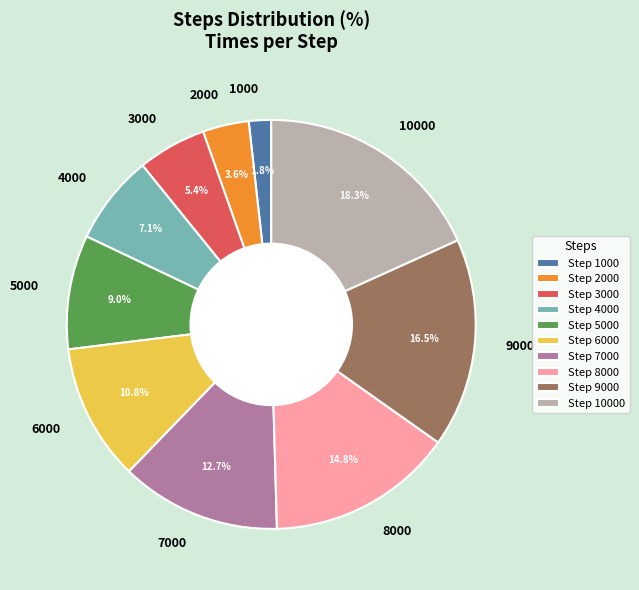

Between 1000 and 7000, which is larger?

7000